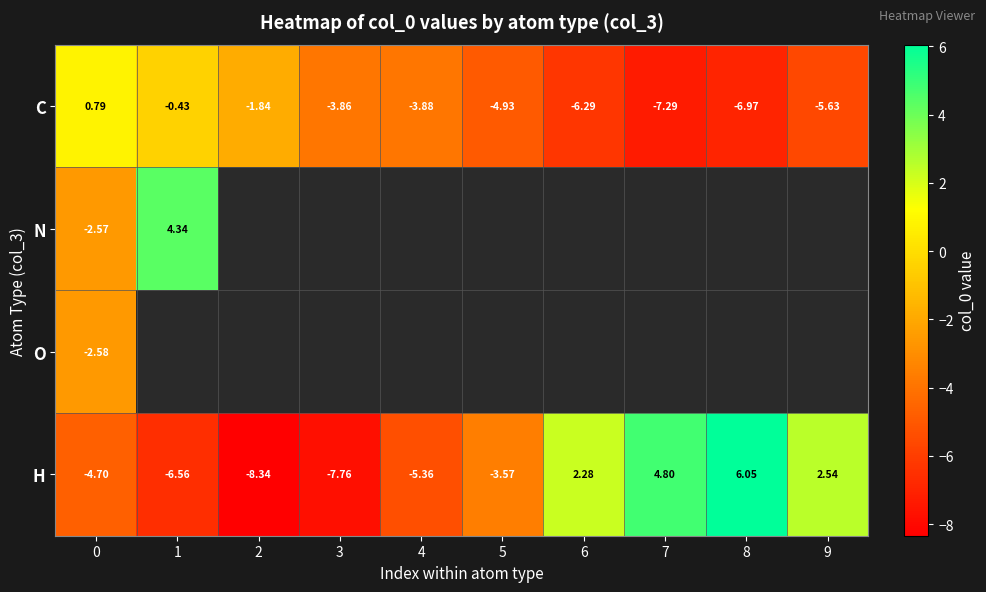

Is the value of H at 1 greater than the value of C at 4?

No